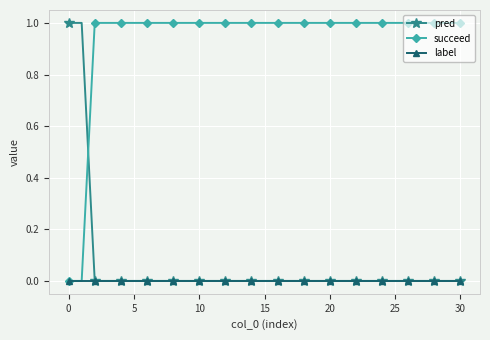

How many intersections are there between pred and succeed?

1